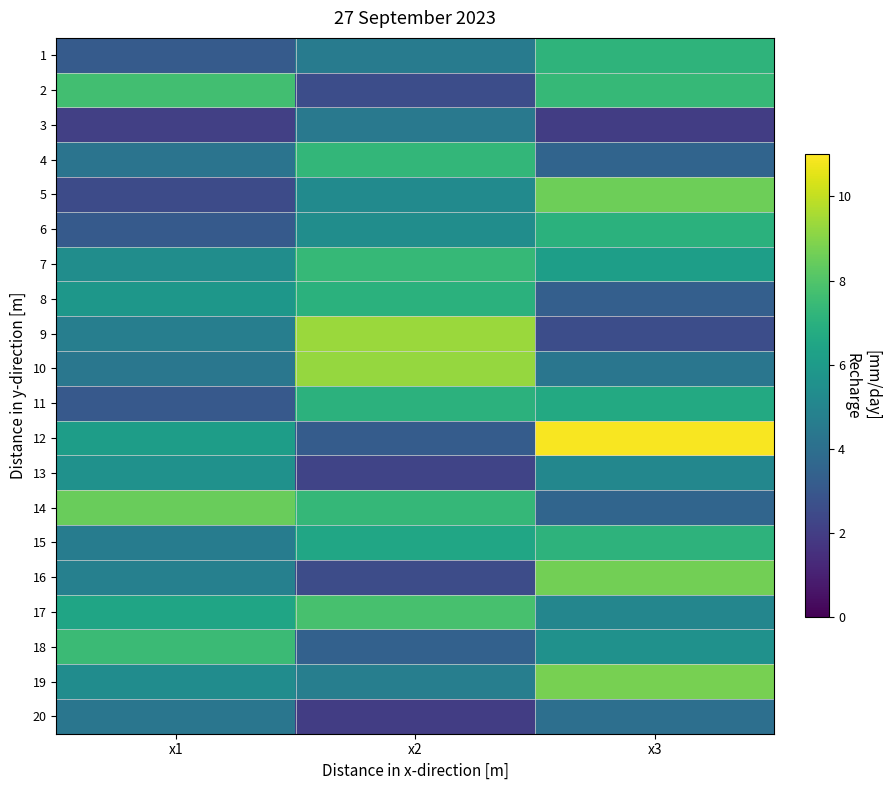

Reading left to right, list all the values displayed in this chart.

1: x1=3.2	x2=4.6	x3=7.2
2: x1=7.7	x2=2.6	x3=7.4
3: x1=2.1	x2=4.4	x3=2.0
4: x1=4.2	x2=7.3	x3=3.5
5: x1=2.5	x2=5.3	x3=8.6
6: x1=3.1	x2=5.4	x3=7.0
7: x1=5.4	x2=7.4	x3=6.2
8: x1=5.8	x2=7.0	x3=3.3
9: x1=4.7	x2=9.3	x3=2.6
10: x1=4.4	x2=9.3	x3=4.3
11: x1=3.1	x2=7.1	x3=6.7
12: x1=6.1	x2=3.2	x3=10.9
13: x1=5.6	x2=2.2	x3=5.1
14: x1=8.5	x2=7.3	x3=3.6
15: x1=4.6	x2=6.5	x3=7.1
16: x1=4.8	x2=2.6	x3=8.7
17: x1=6.5	x2=7.8	x3=5.1
18: x1=7.5	x2=3.4	x3=5.6
19: x1=5.3	x2=4.7	x3=8.8
20: x1=4.3	x2=2.0	x3=4.0